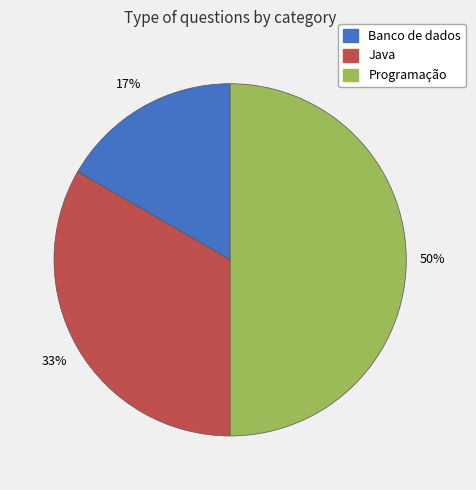

Which has a higher value, Programação or Java?

Programação